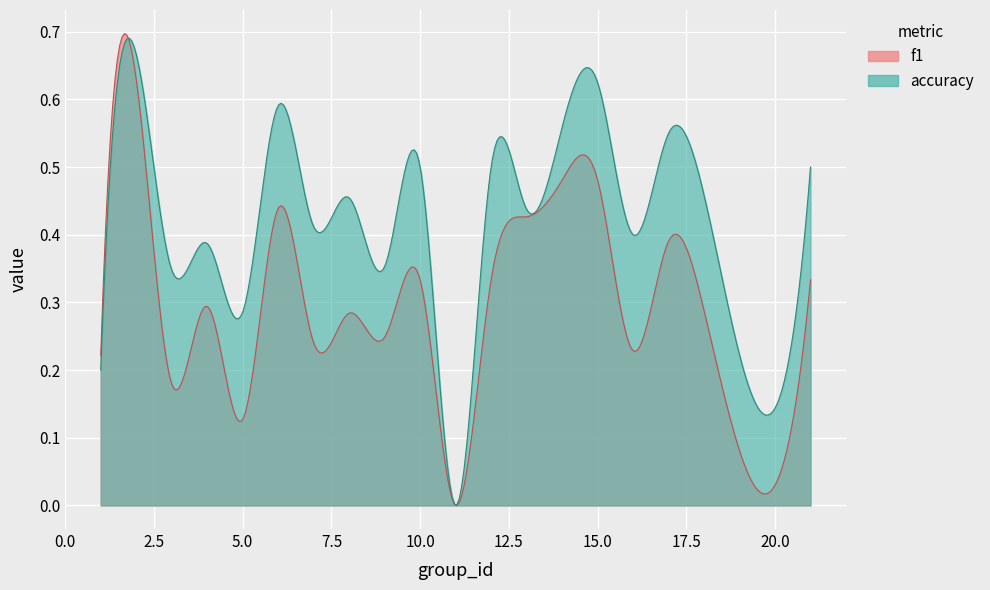

How many distinct data groups are displayed?

2